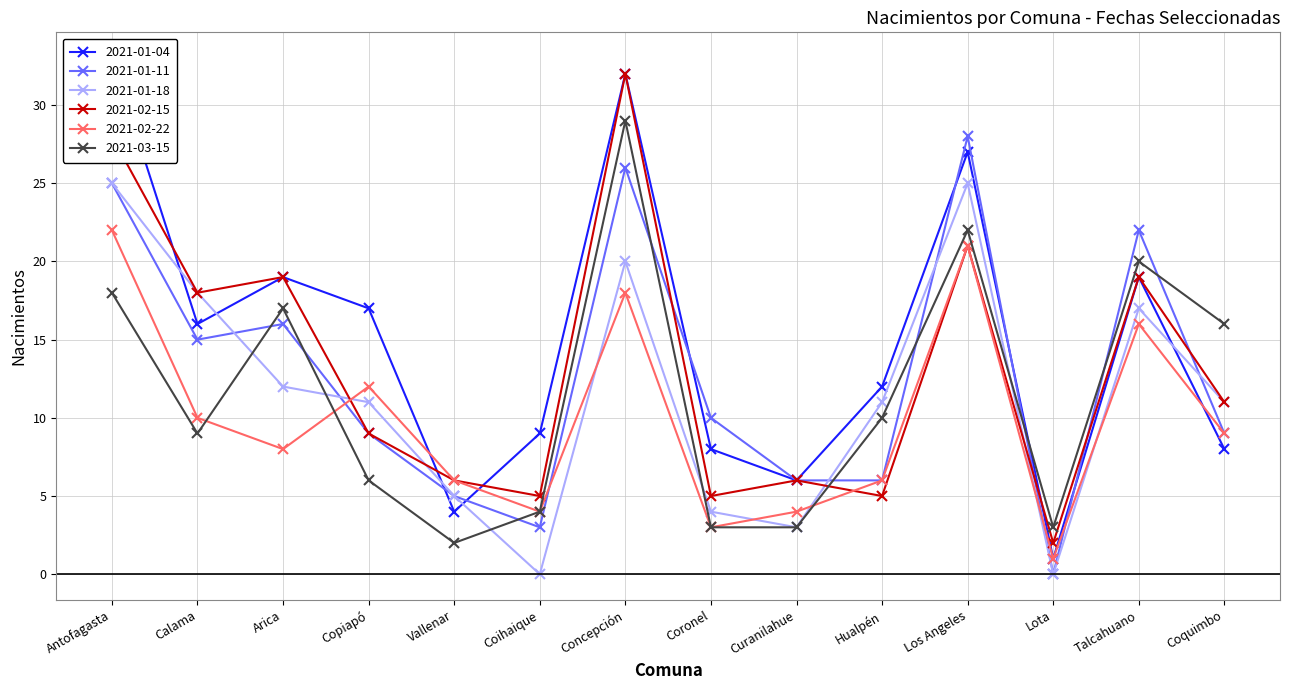

Which category has the lowest value in the 2021-01-04 series?

Lota